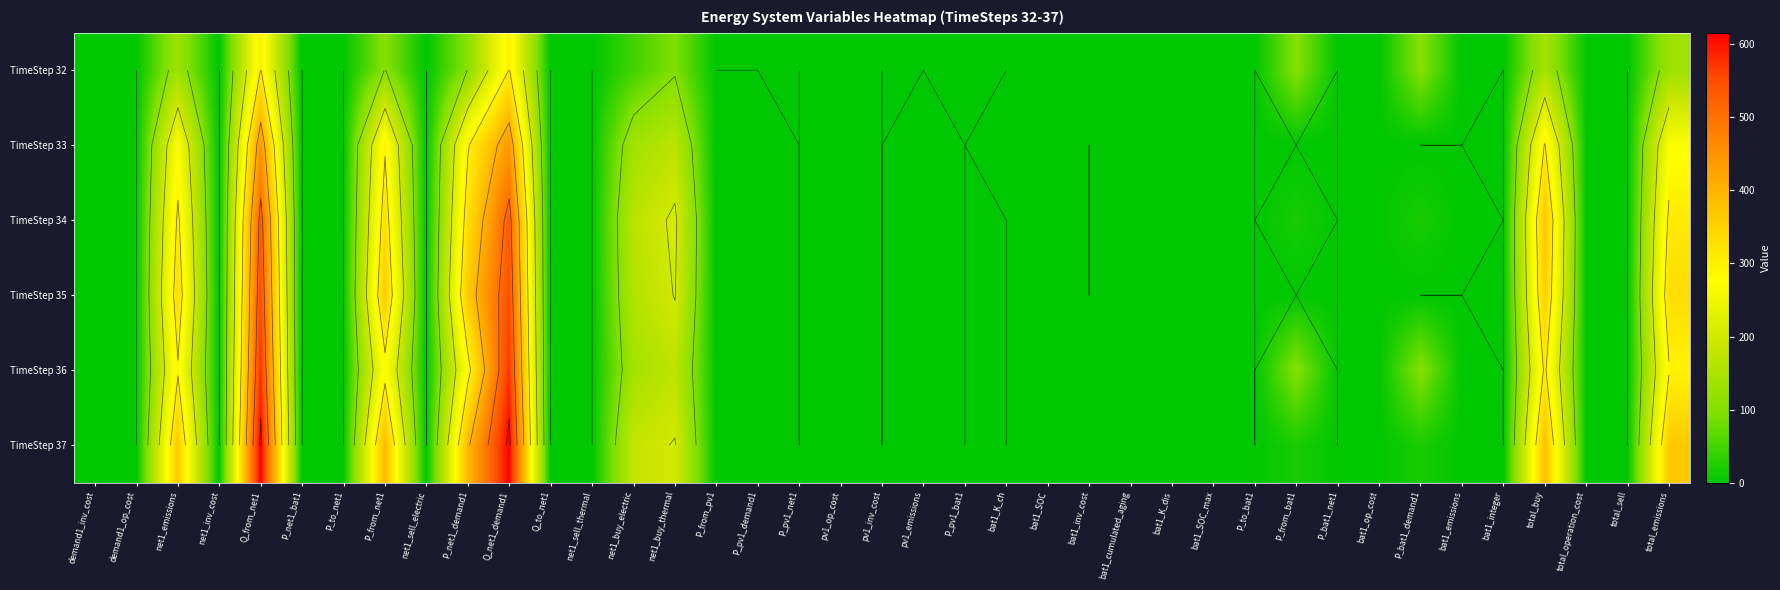

At which label is TimeStep 36 closest to 286?

P_from_net1